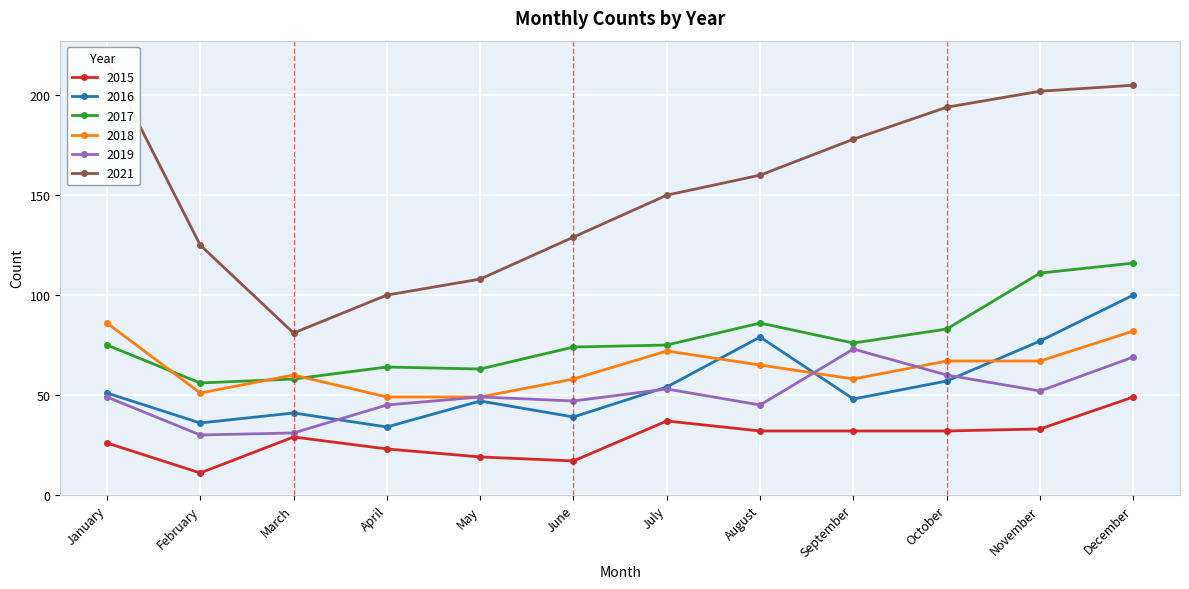

Does the chart display data point markers on the line(s)?

Yes